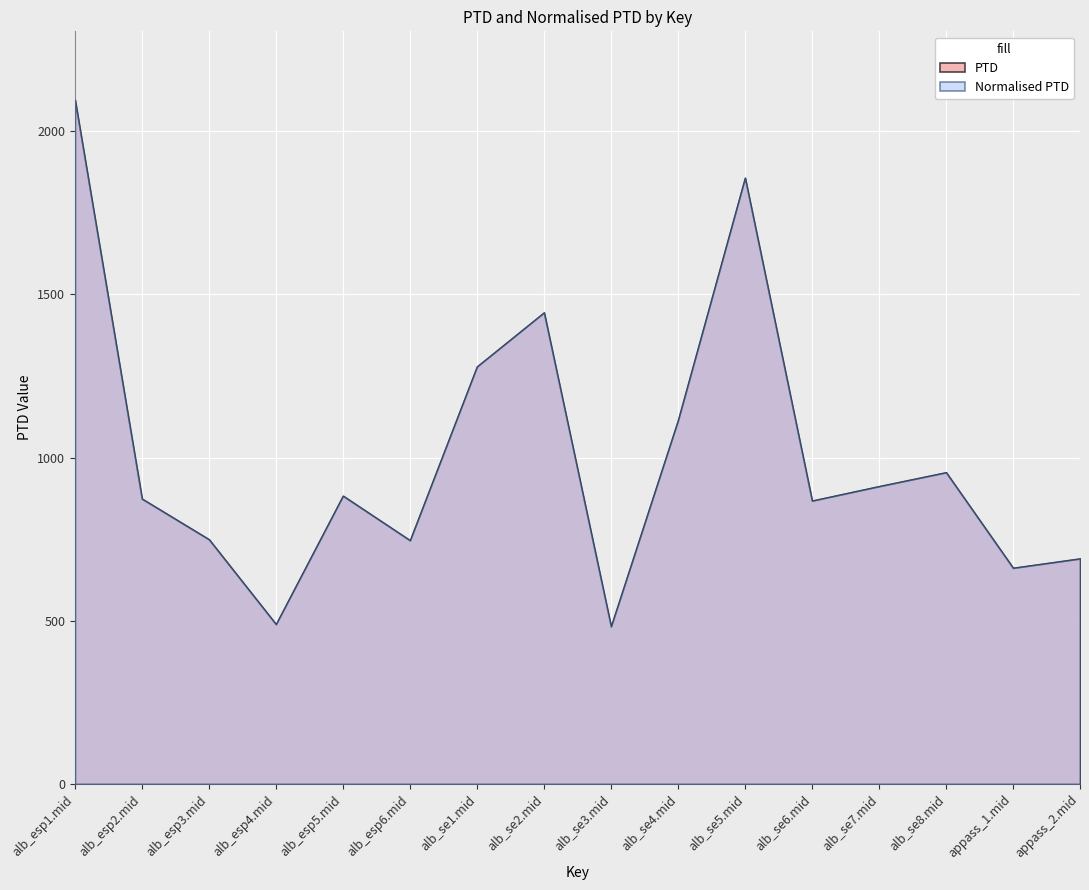

Which series has the largest total across all categories?

PTD